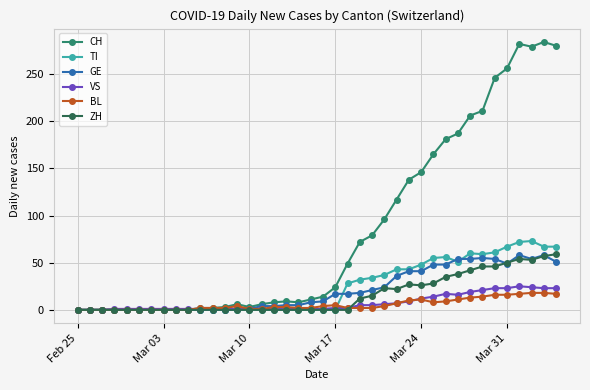

At how many categories does at least one series exceed 102?

14